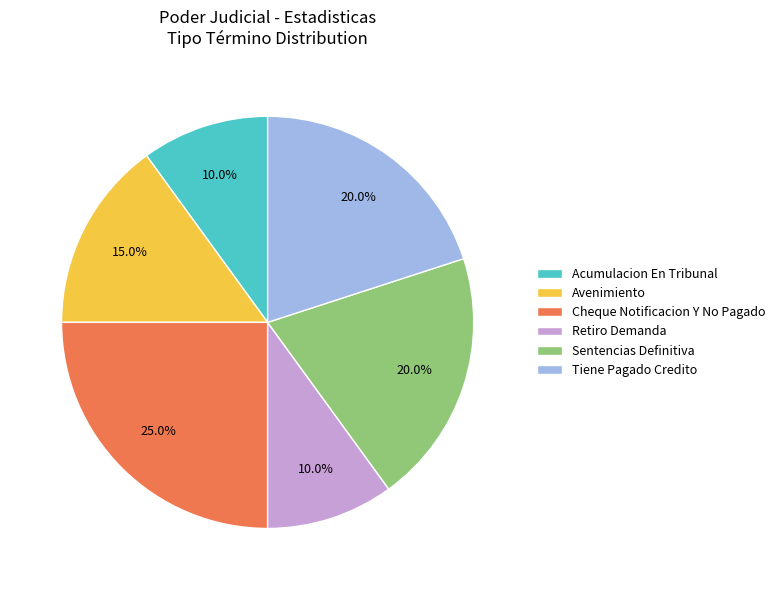

Is it true that Acumulacion En Tribunal is 22% of the pie?

False